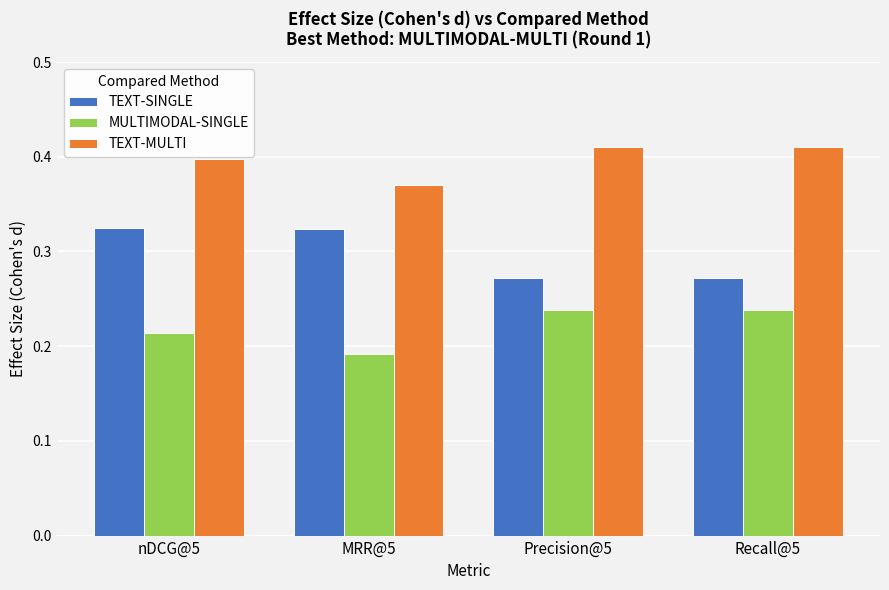

What is the sum of the TEXT-SINGLE values at MRR@5 and Recall@5?

0.6